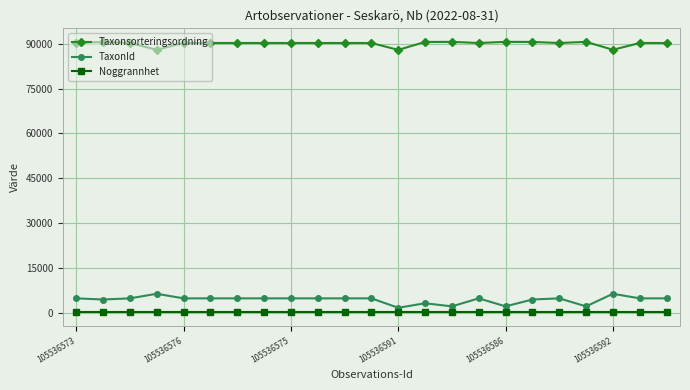

List the series in order of their peak value, highest first.

Taxonsorteringsordning, TaxonId, Noggrannhet